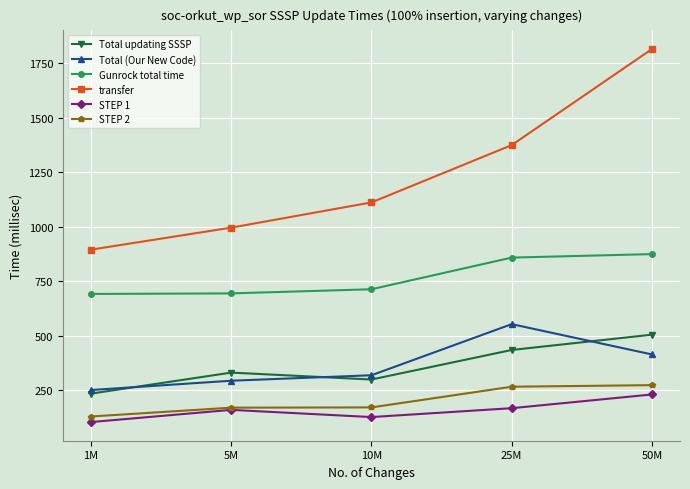

At which label is STEP 2 closest to 202?

10M